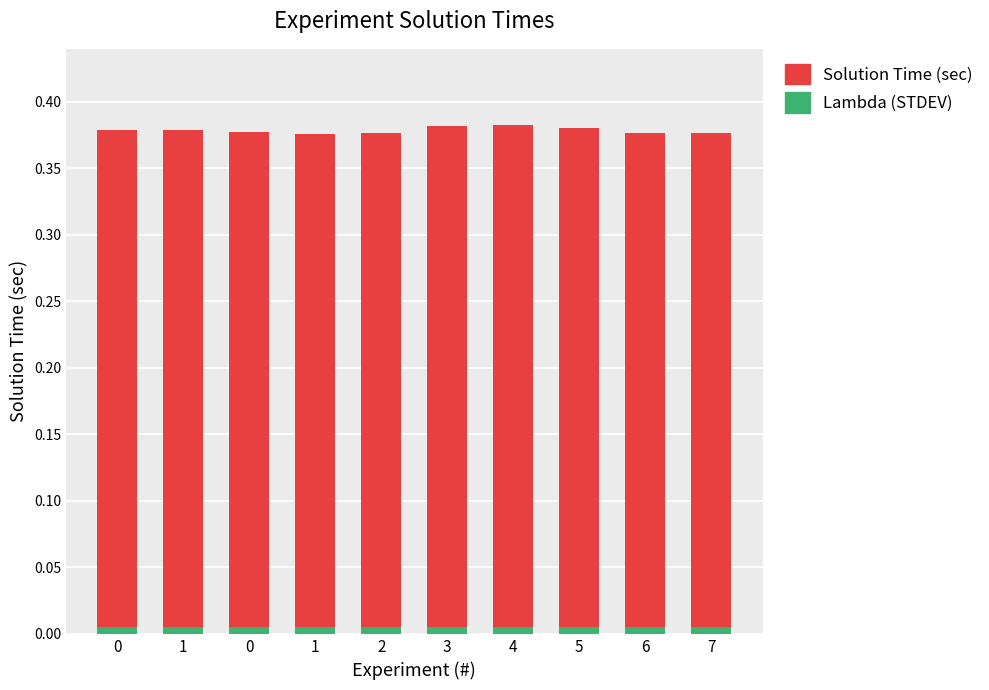

Are the bars grouped side by side (vs. stacked)?

No